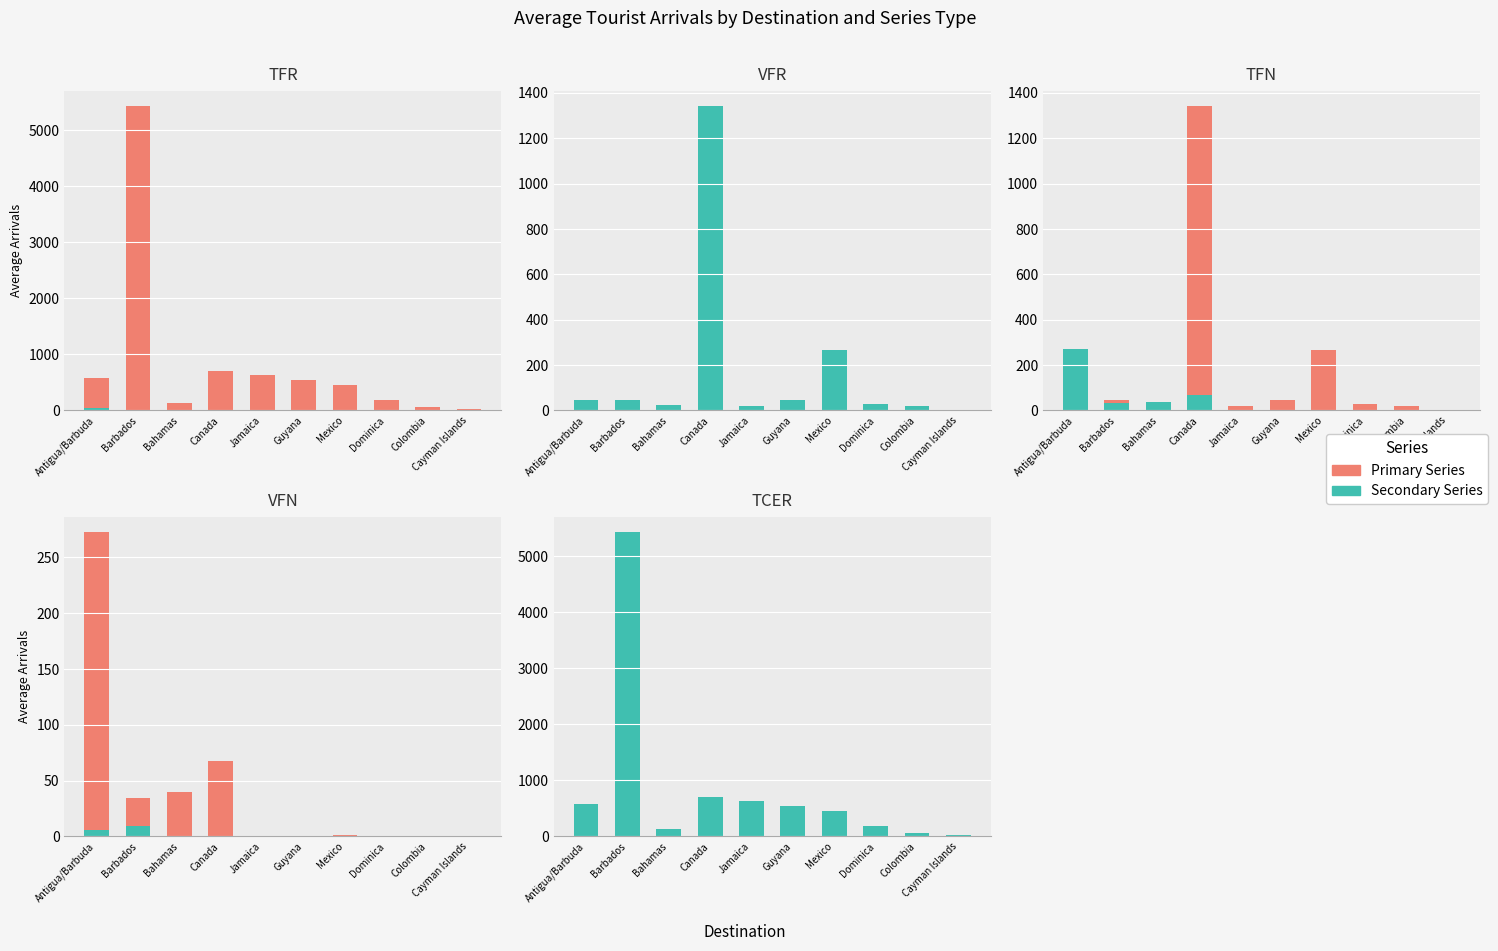

Which series has the widest spread of values?

TFR